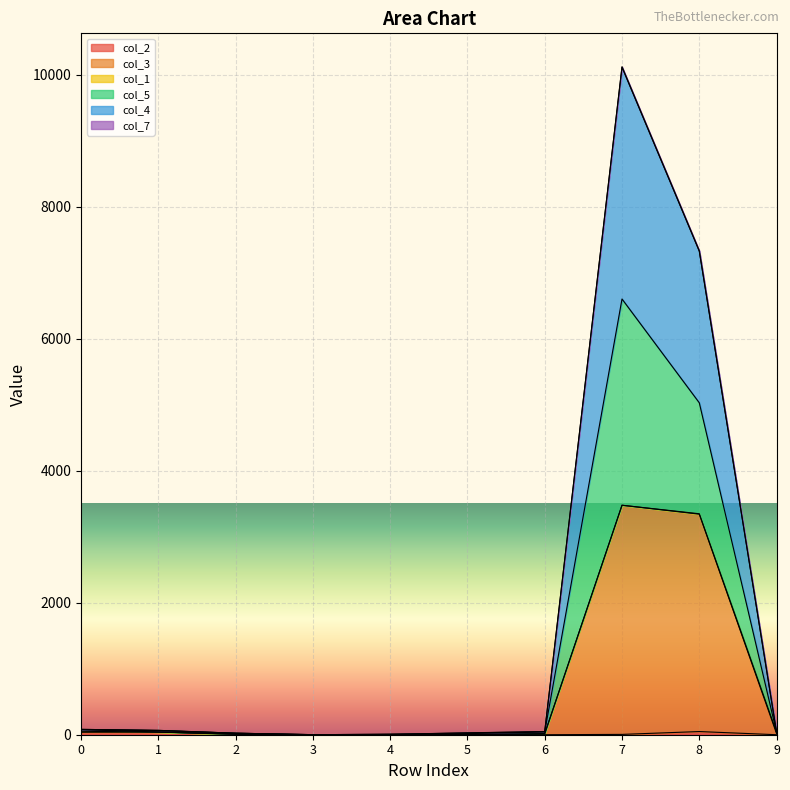

In col_3, how many points are lower than both neighbors (excluding endpoints)?

2